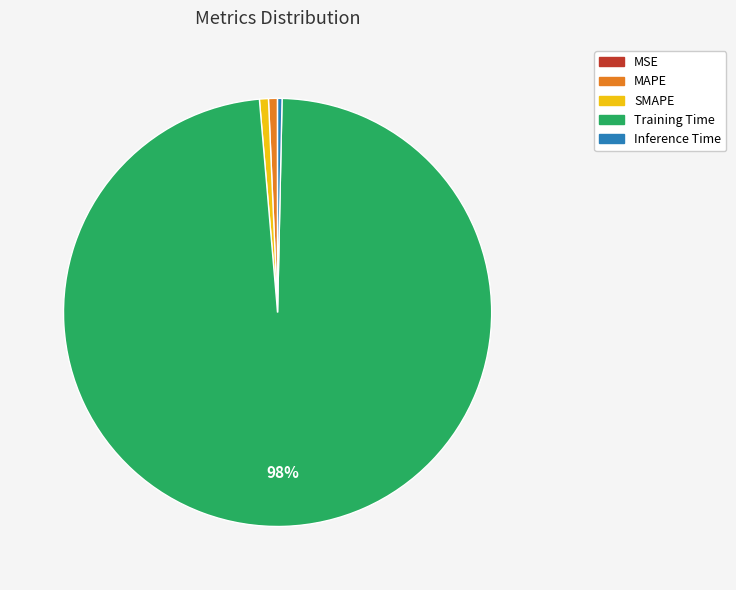

Which has a higher value, Inference Time or Training Time?

Training Time